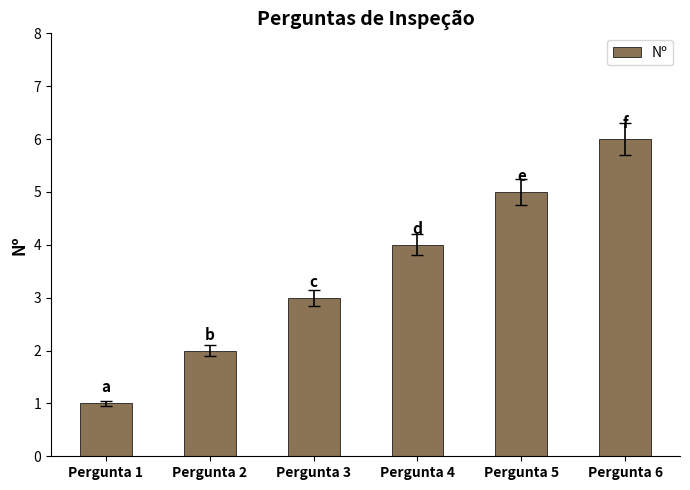

The value at Pergunta 6 is 1. True or false?

False